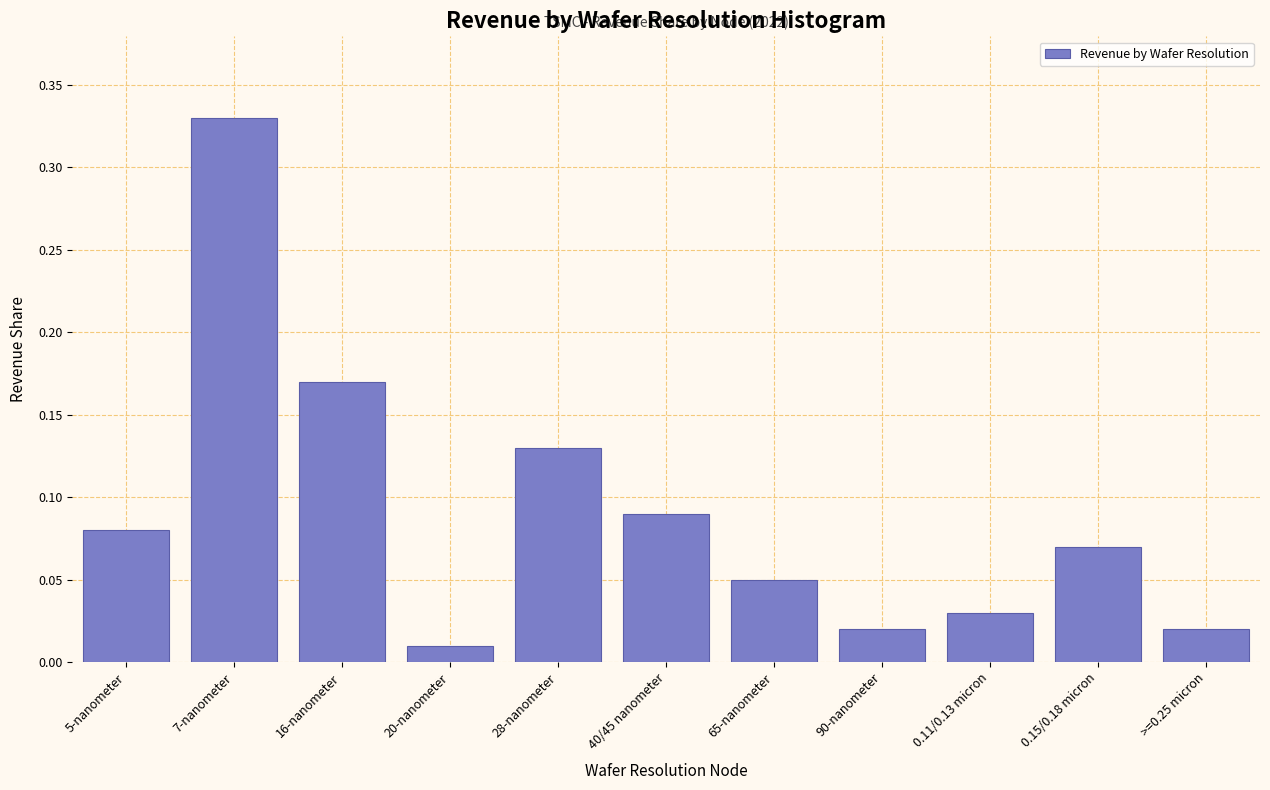

What is the label of the 5th bar from the left?

28-nanometer